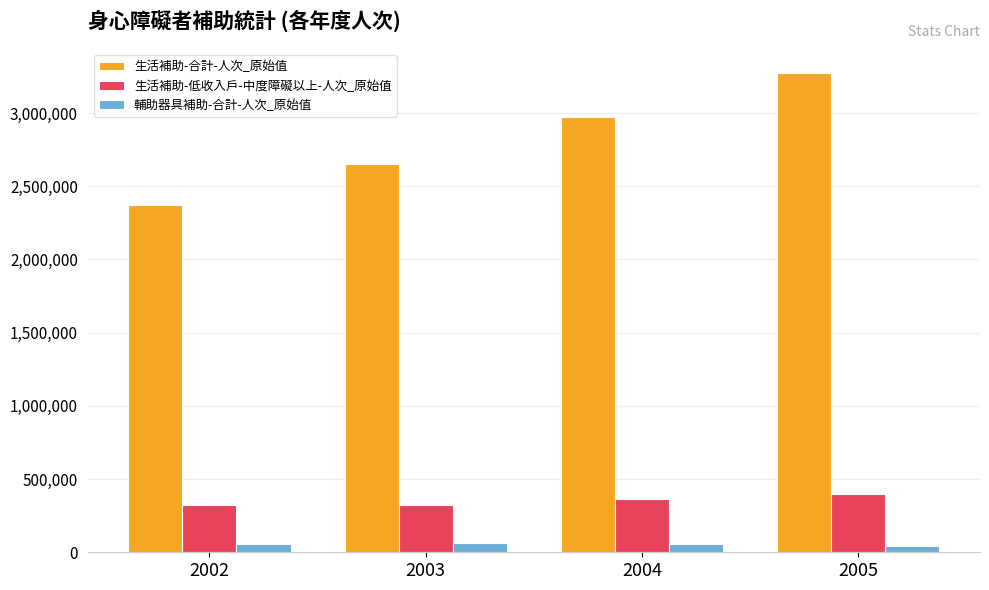

Between 2004 and 2005, which series saw the biggest shift?

生活補助-合計-人次_原始值